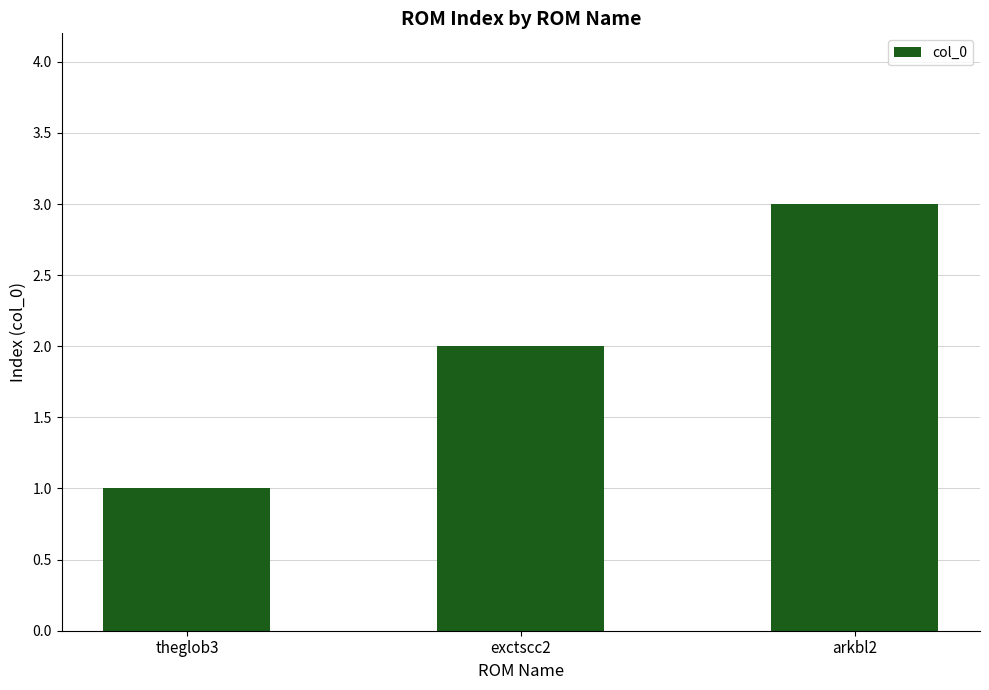

What is the label of the 3rd bar from the right?

theglob3